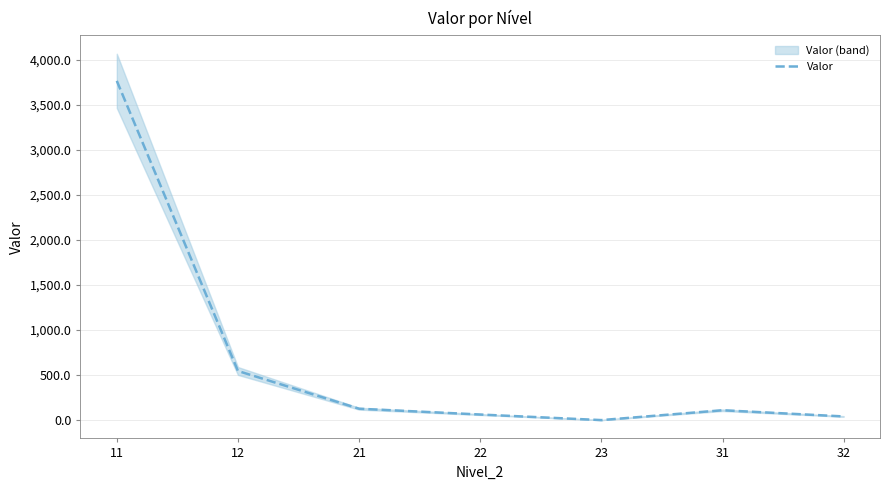

Reading left to right, what are all the values shown in this chart?

3764.5	545.4	126.5	62.0	0.2	109.6	40.8